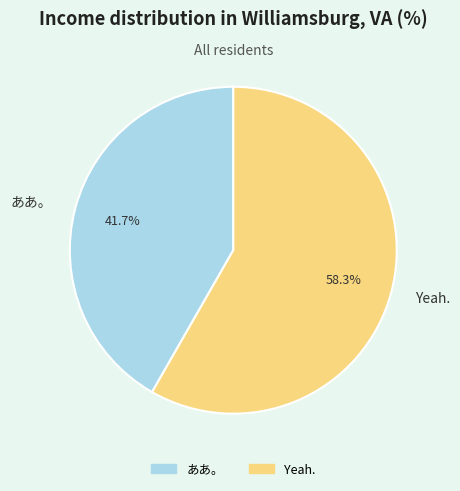

Which has a higher value, ああ。 or Yeah.?

Yeah.